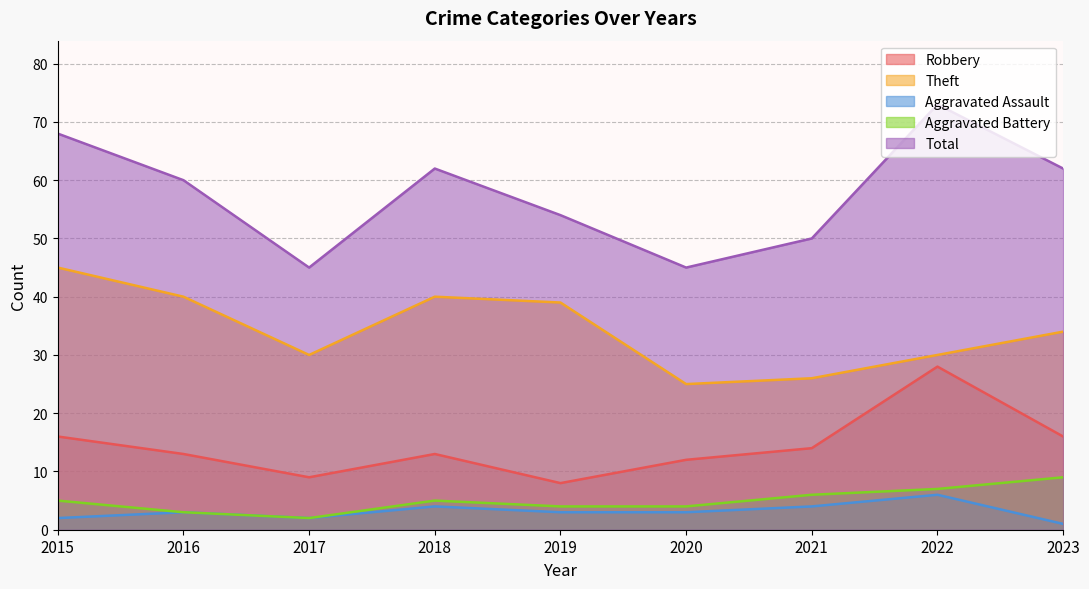

Between 2022 and 2023, which is larger?

2022